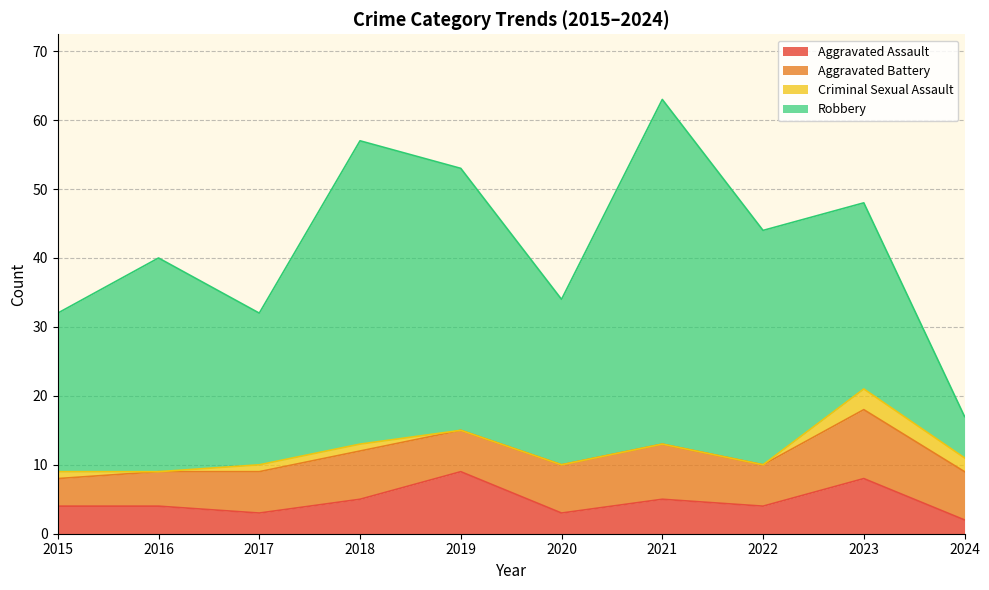

In Robbery, how many points are lower than both neighbors (excluding endpoints)?

2